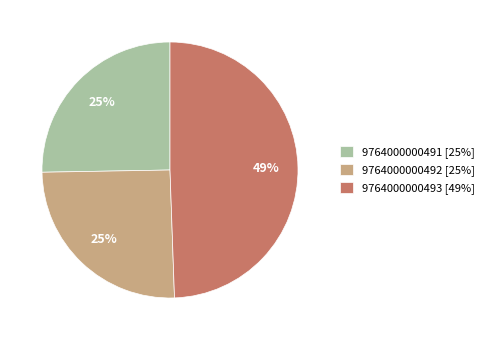

What is the largest slice in the pie chart?

9764000000493